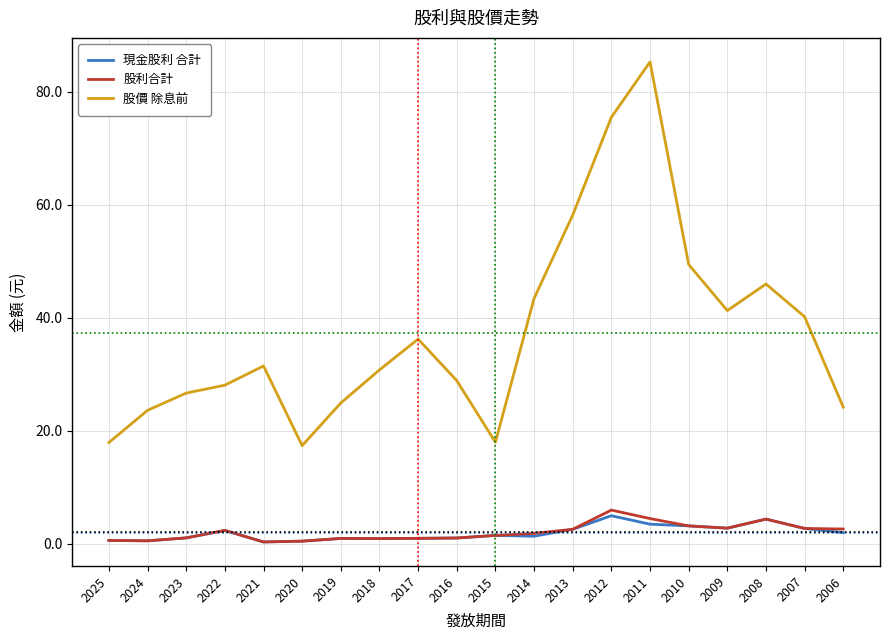

Between 2012 and 2009, which series saw the biggest shift?

股價 除息前